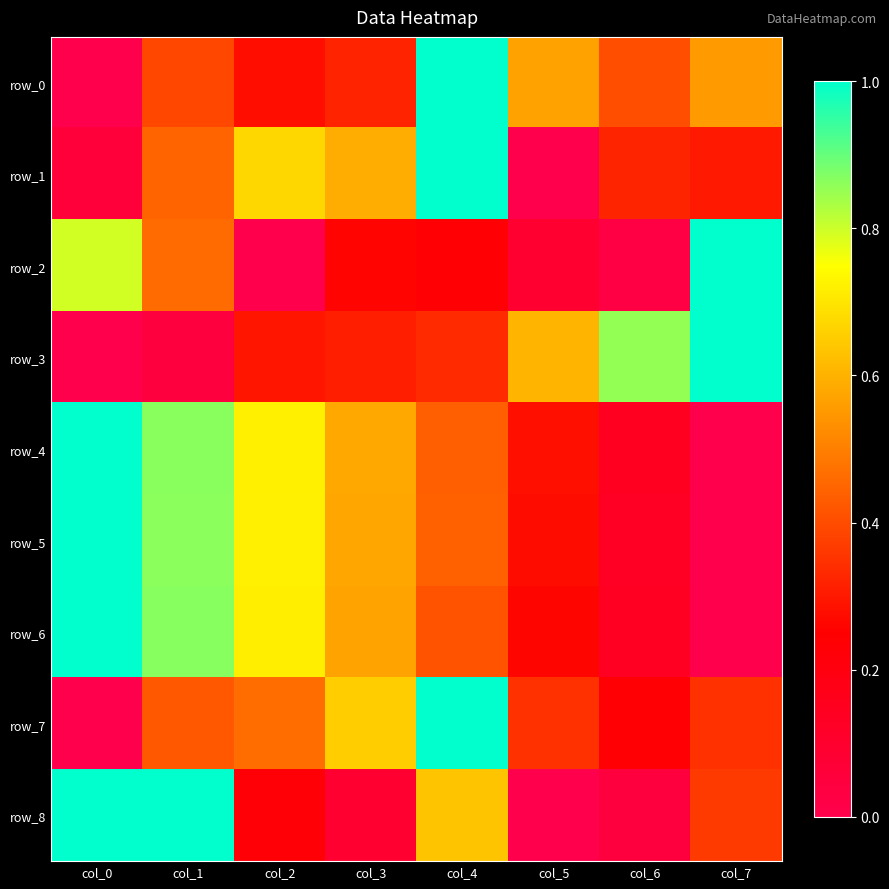

What is the average value of the row_8 series?

0.4